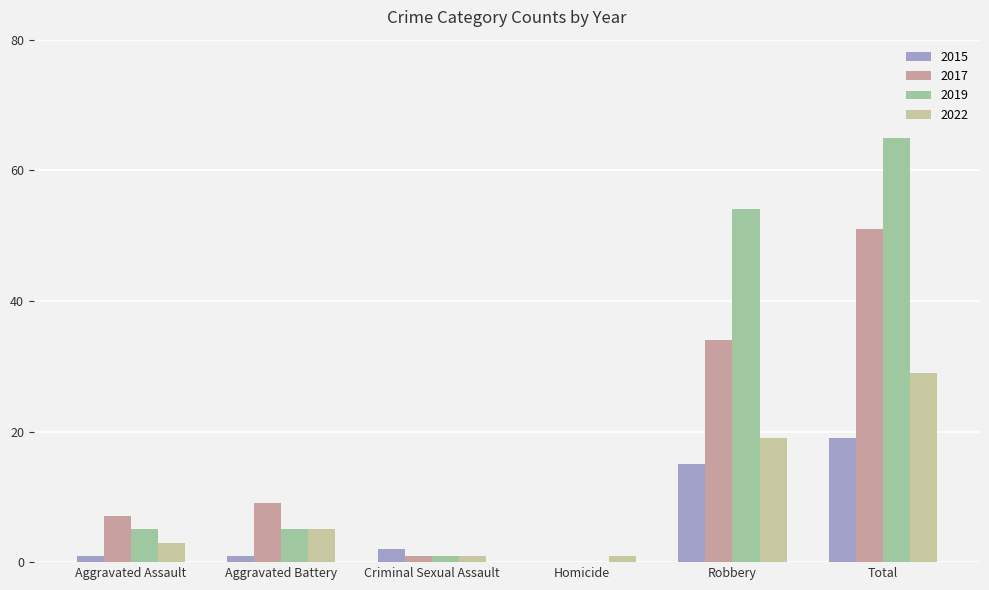

The 2019 series shows 65 at Total. True or false?

True